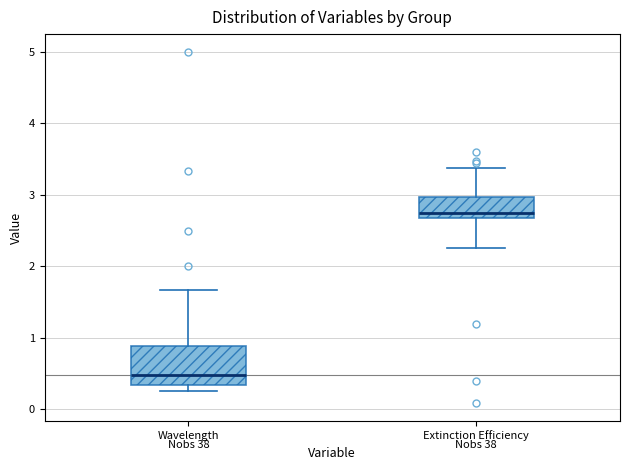

Reading left to right, transcribe this box plot: for each box, give where its median line is, the range the box spans, and where its two whiskers end, as read against the y-axis. The values are not printed on the chart, so give them approximately, as read against the axis.

Wavelength: median 0.5, box 0.3 to 0.9, whiskers 0.3 (just below the box's lower edge) to 1.7
Extinction Efficiency: median 2.7 (just above the box's lower edge), box 2.7 to 3.0, whiskers 2.3 to 3.4